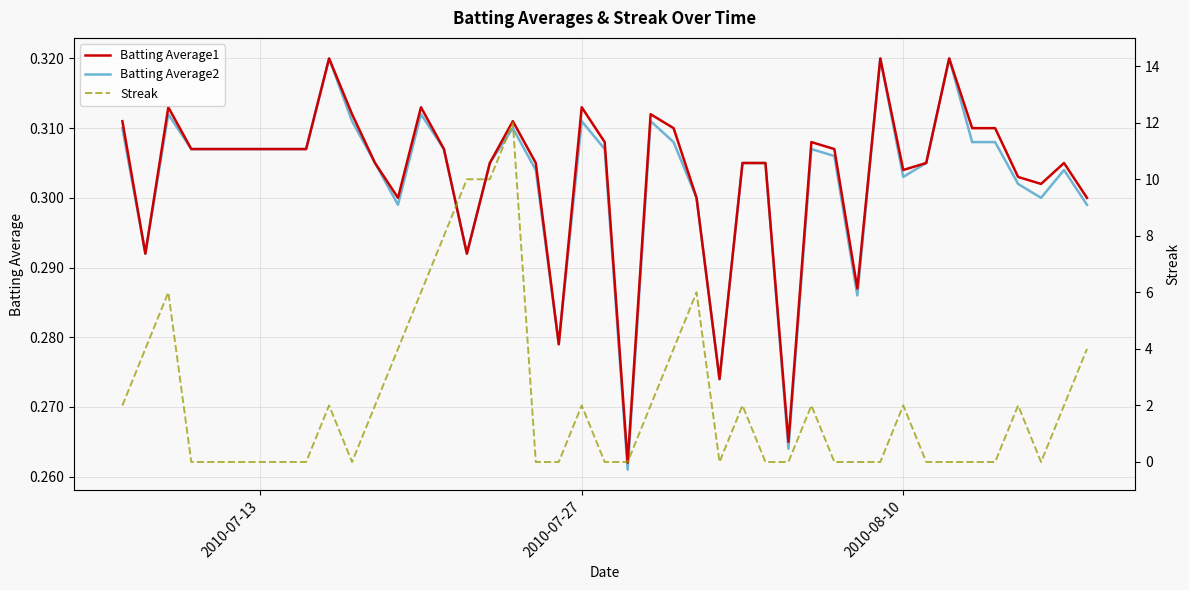

What is the sum of all Batting Average2 values?

12.1